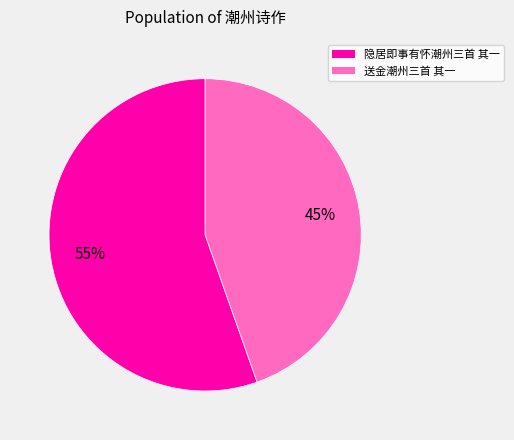

To the nearest percent, what is the combined percentage of 隐居即事有怀潮州三首 其一 and 送金潮州三首 其一?

100%